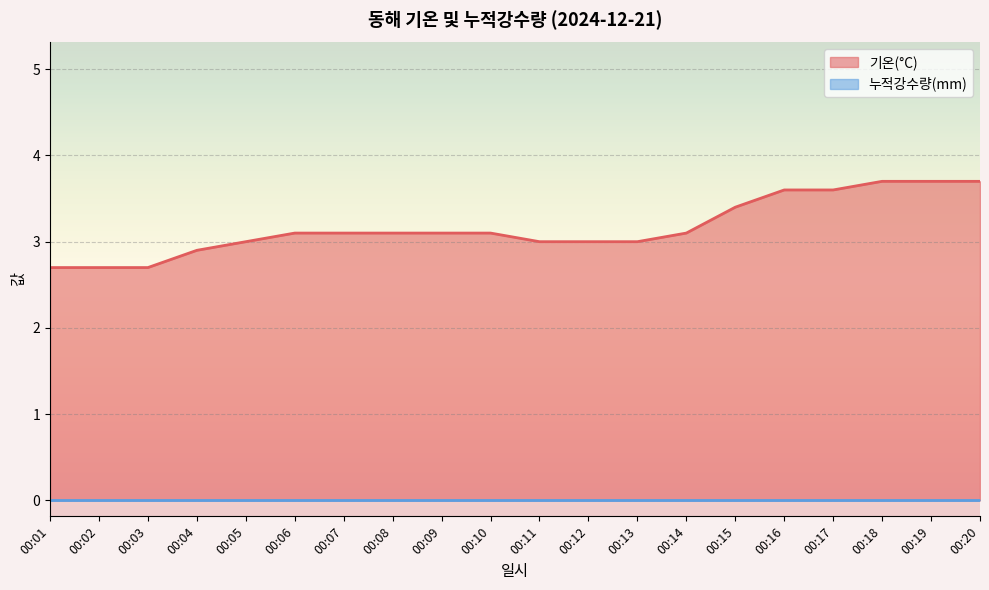

What is the ratio of the value at 00:20 to the value at 00:14?

1.2